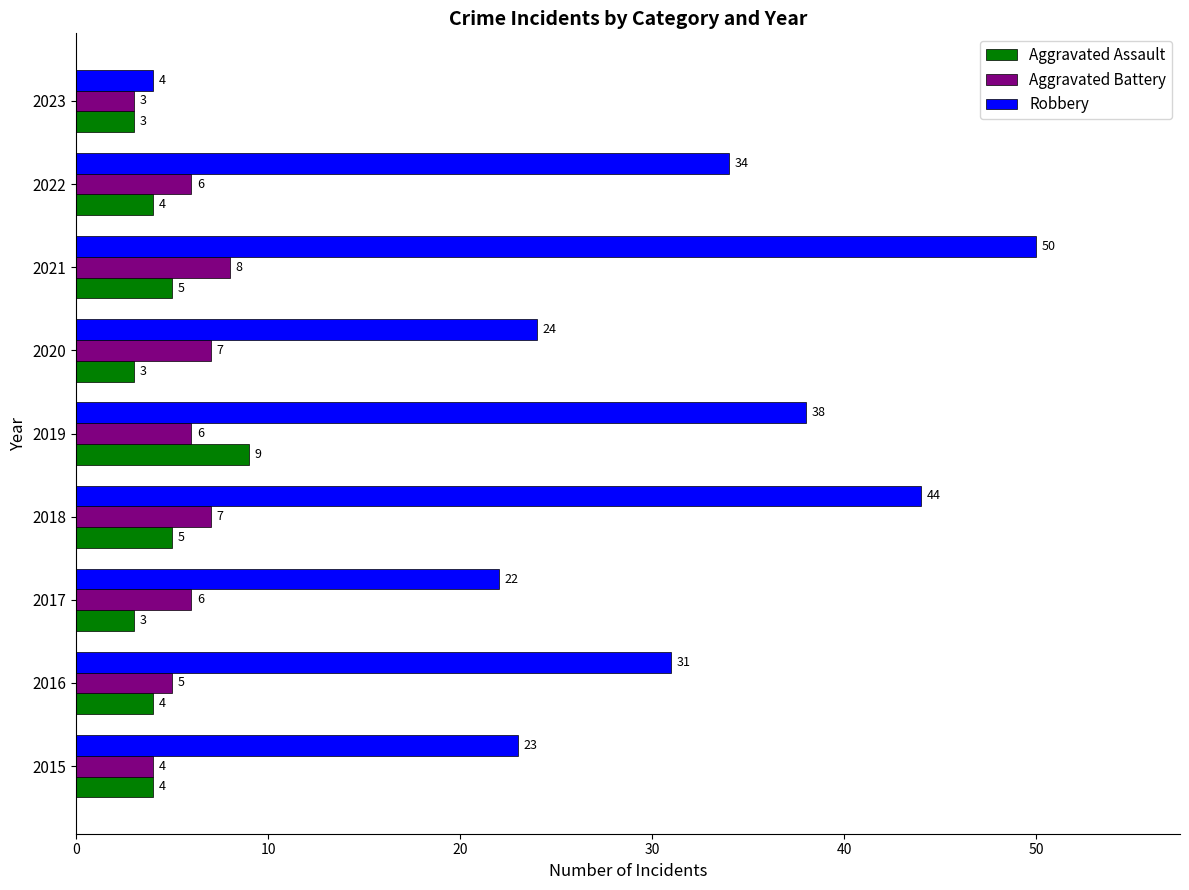

The value of Aggravated Assault at 2021 is 8. True or false?

False